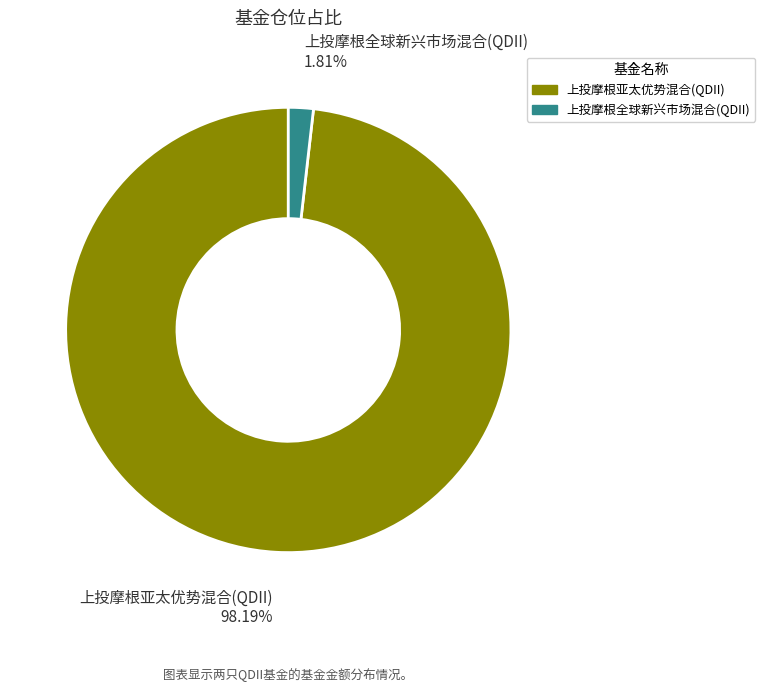

Is it true that 上投摩根全球新兴市场混合(QDII) is 2% of the pie?

True